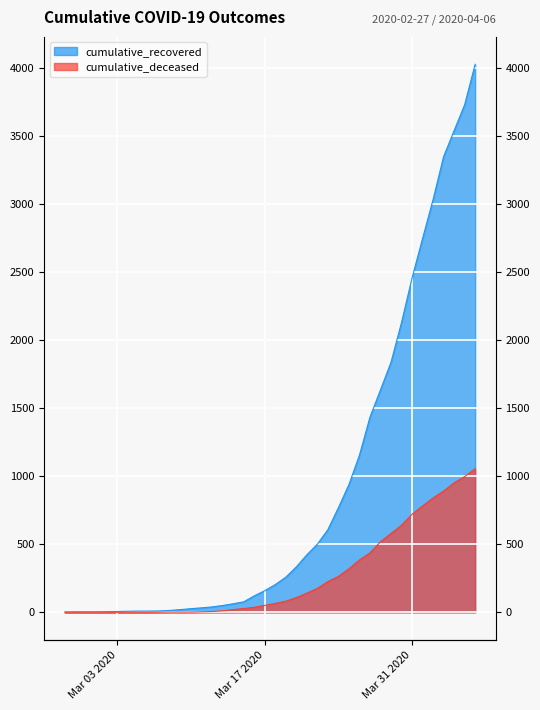

What is the label of the 24th point from the right?

2020-03-14